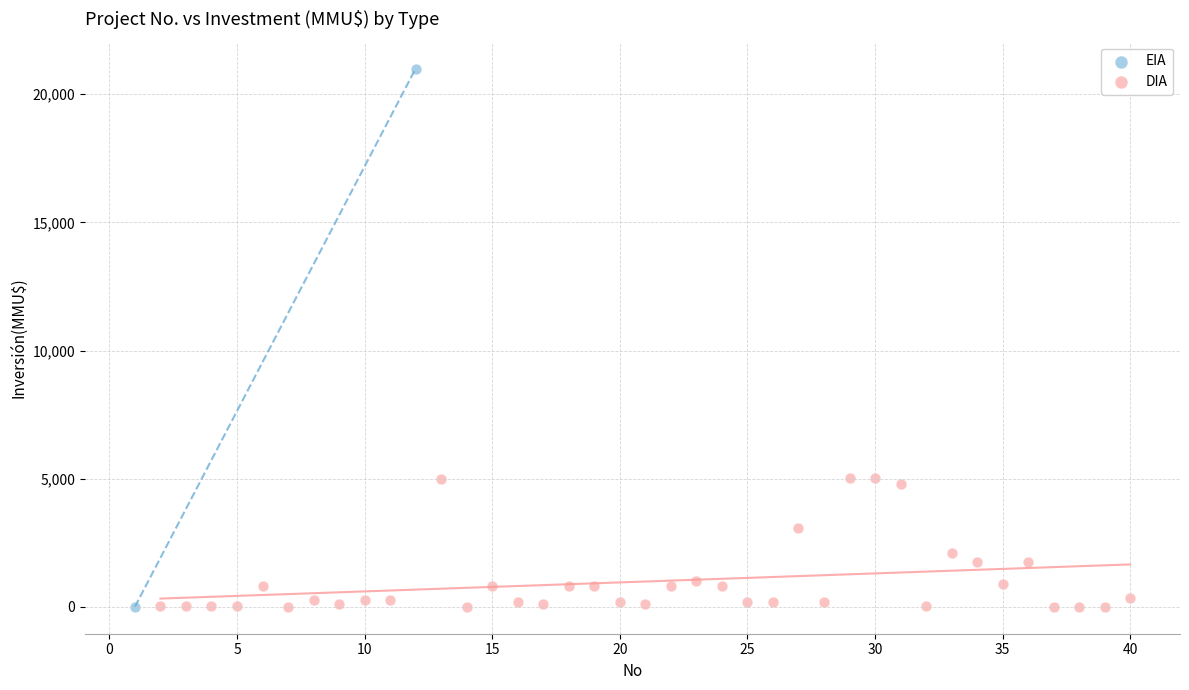

What are all the series names shown in the legend?

EIA, DIA